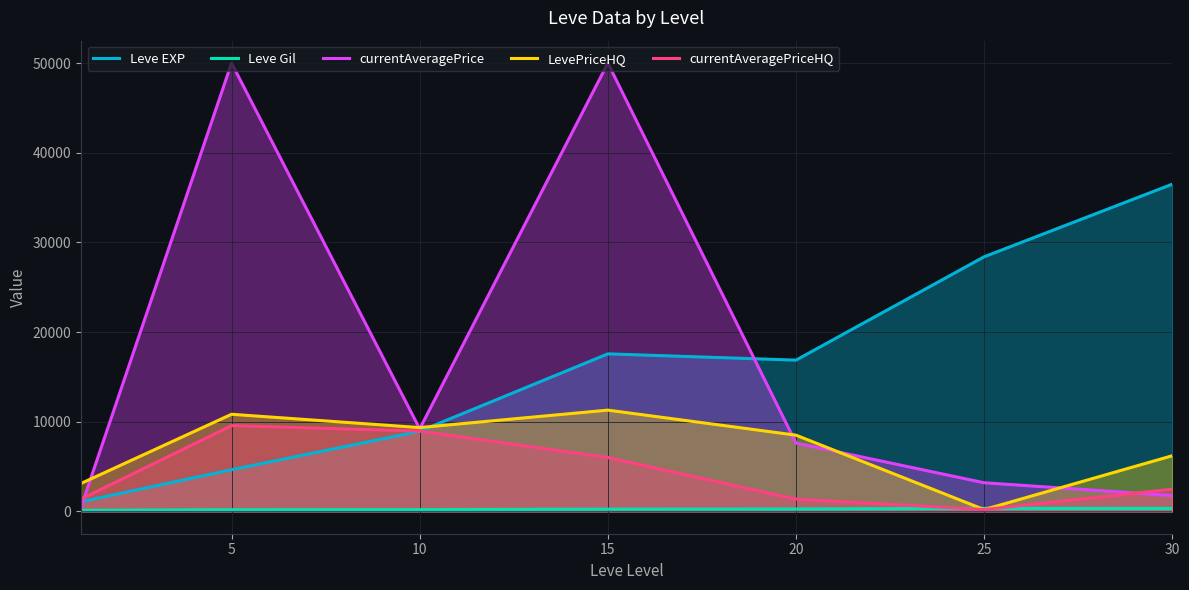

What is the approximate value of Leve EXP at 25?

28393.3